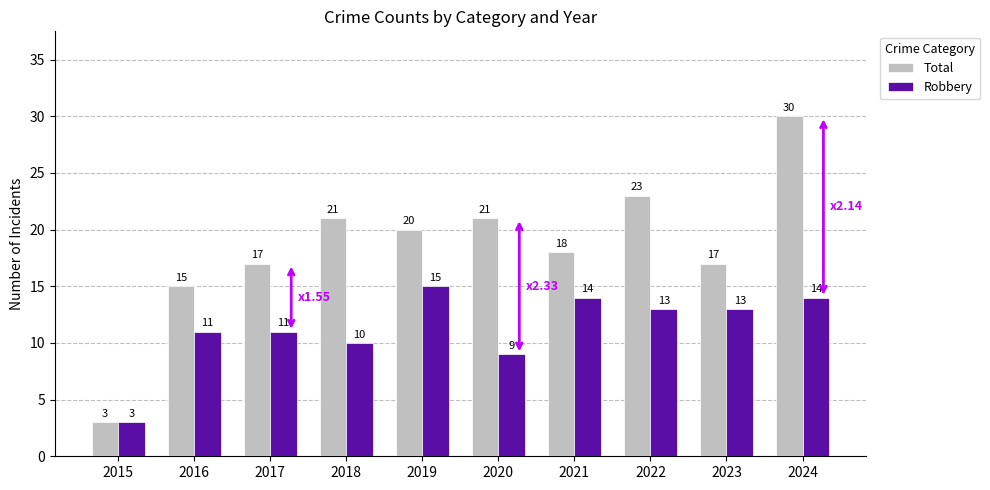

Is it true that Total equals 21 at 2018?

True